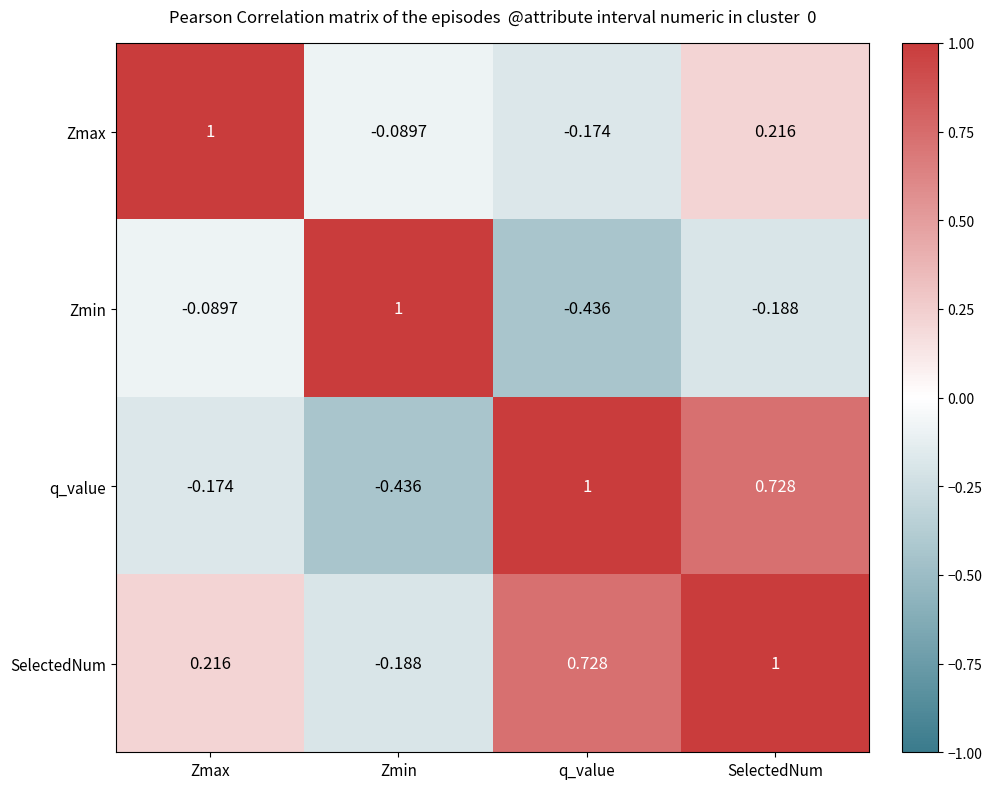

At which label is Zmax closest to 0?

Zmin